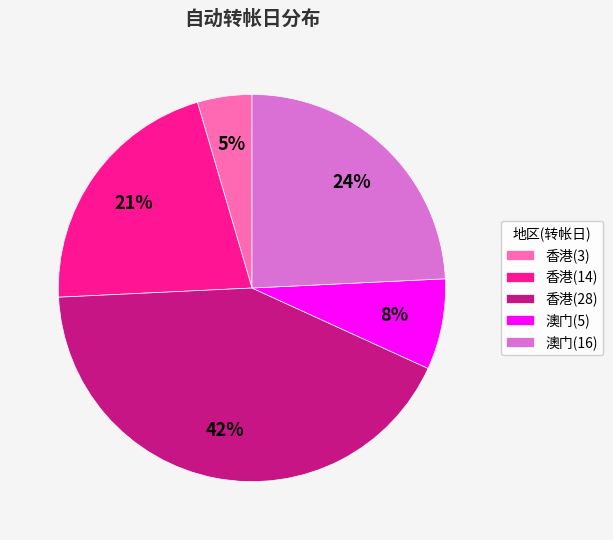

To the nearest percent, what is the average slice percentage?

20%